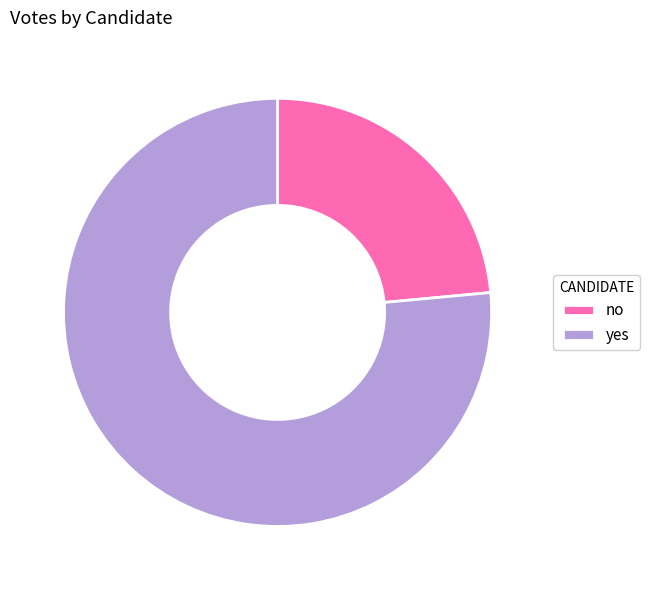

Approximately how many times larger is the value at yes compared to no?

3.3